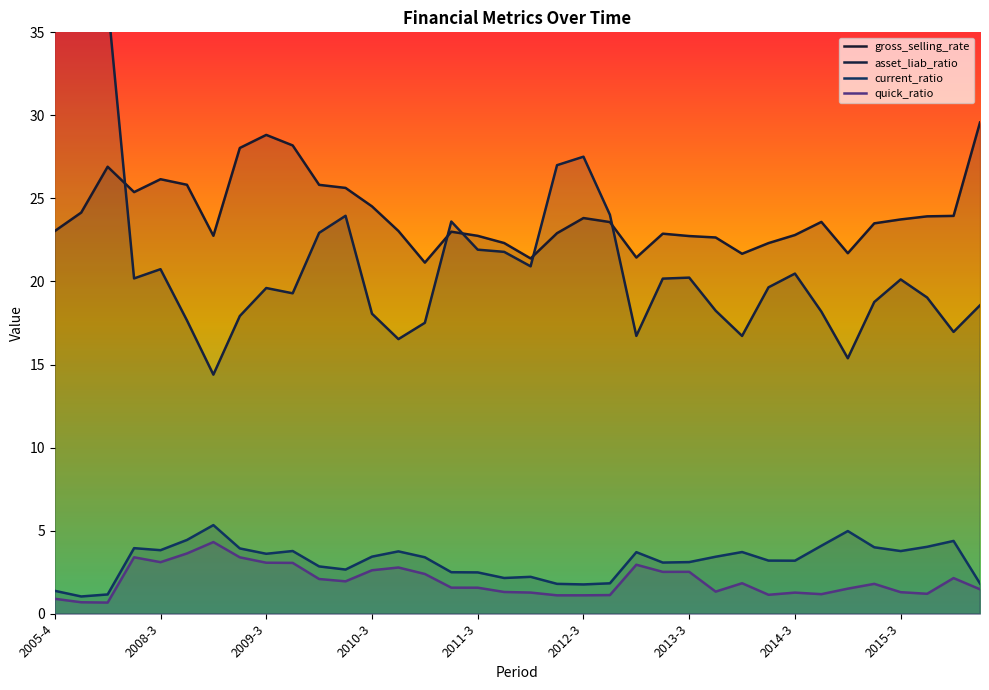

Which series has the largest total across all categories?

gross_selling_rate